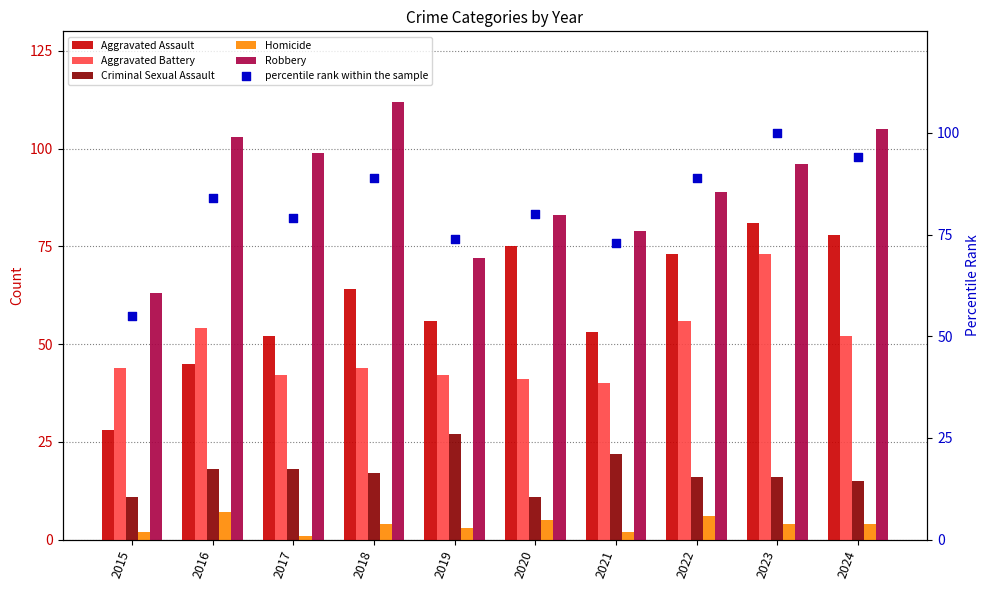

Which series contains the lowest Y value?

Homicide